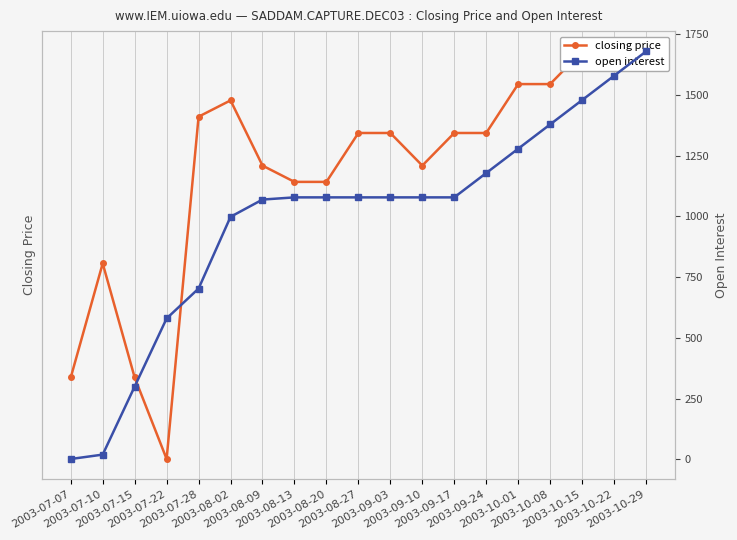

Between 2003-10-08 and 2003-08-09, which is larger?

2003-10-08